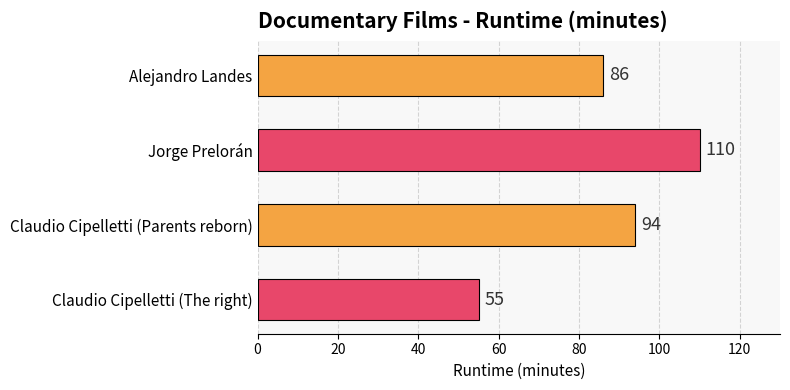

What is the average value?

86